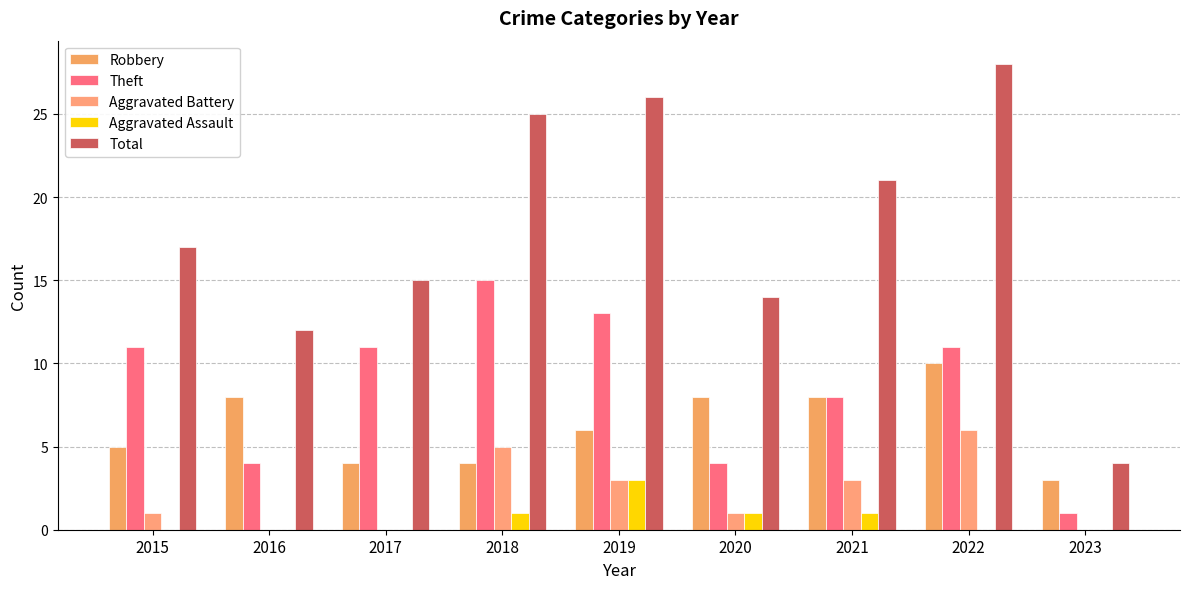

Reading left to right, list all the values displayed in this chart.

Robbery: 2015=5	2016=8	2017=4	2018=4	2019=6	2020=8	2021=8	2022=10	2023=3
Theft: 2015=11	2016=4	2017=11	2018=15	2019=13	2020=4	2021=8	2022=11	2023=1
Aggravated Battery: 2015=1	2016=0	2017=0	2018=5	2019=3	2020=1	2021=3	2022=6	2023=0
Aggravated Assault: 2015=0	2016=0	2017=0	2018=1	2019=3	2020=1	2021=1	2022=0	2023=0
Total: 2015=17	2016=12	2017=15	2018=25	2019=26	2020=14	2021=21	2022=28	2023=4